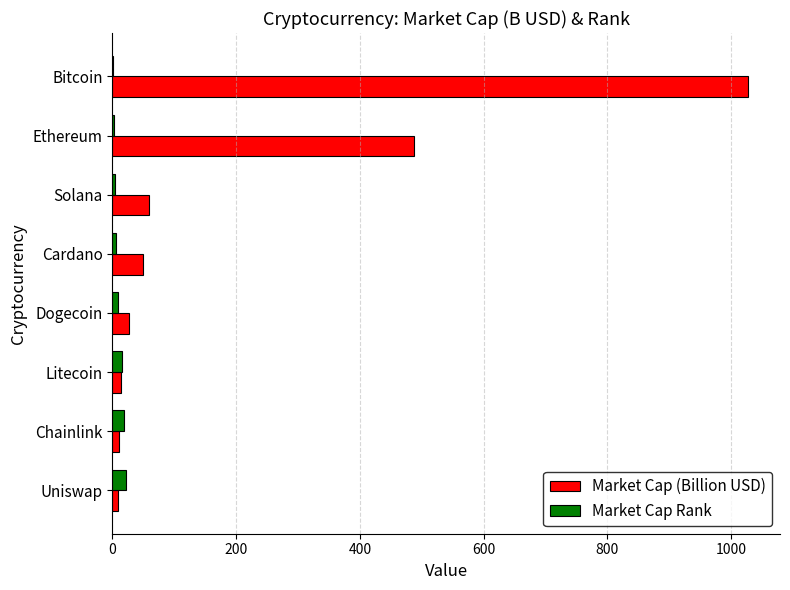

True or false: Market Cap (Billion USD) has a value of 304.6 at Ethereum.

False